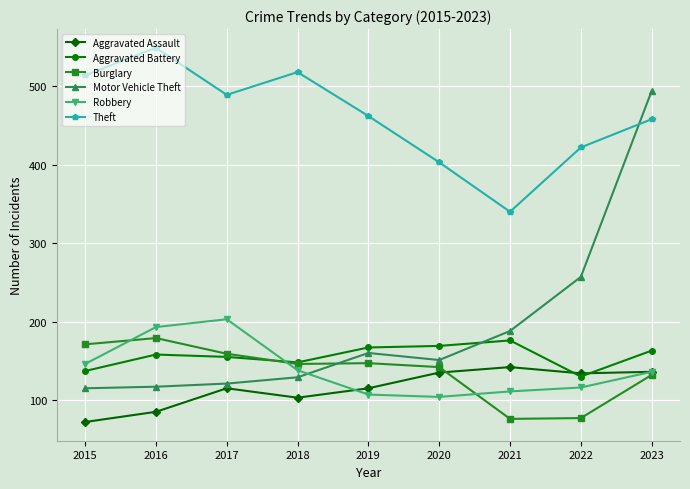

In Motor Vehicle Theft, how many points are higher than both neighbors (excluding endpoints)?

1